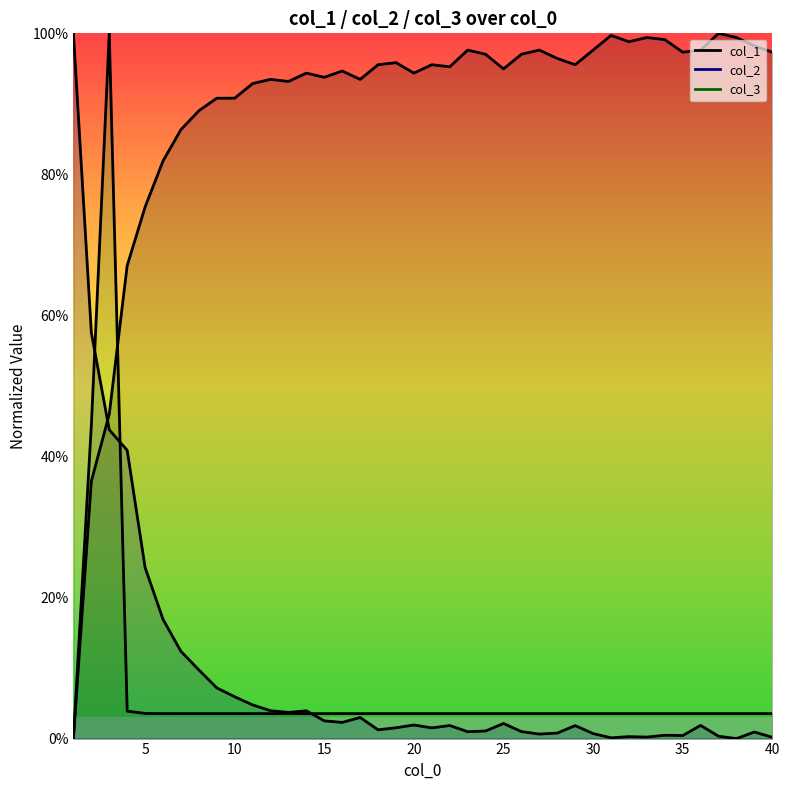

Reading right to left, list all the values displayed in this chart.

col_1: 1.0	1.0	1.0	1.0	1.0	1.0	1.0	1.0	1.0	1.0	1.0	1.0	1.0	1.0	1.0	0.9	1.0	1.0	1.0	1.0	0.9	1.0	1.0	0.9	0.9	0.9	0.9	0.9	0.9	0.9	0.9	0.9	0.9	0.9	0.8	0.8	0.7	0.5	0.4	0.0
col_2: 0.0	0.0	0.0	0.0	0.0	0.0	0.0	0.0	0.0	0.0	0.0	0.0	0.0	0.0	0.0	0.0	0.0	0.0	0.0	0.0	0.0	0.0	0.0	0.0	0.0	0.0	0.0	0.0	0.0	0.0	0.1	0.1	0.1	0.1	0.2	0.2	0.4	0.4	0.6	1.0
col_3: 0.0	0.0	0.0	0.0	0.0	0.0	0.0	0.0	0.0	0.0	0.0	0.0	0.0	0.0	0.0	0.0	0.0	0.0	0.0	0.0	0.0	0.0	0.0	0.0	0.0	0.0	0.0	0.0	0.0	0.0	0.0	0.0	0.0	0.0	0.0	0.0	0.0	1.0	0.4	0.0